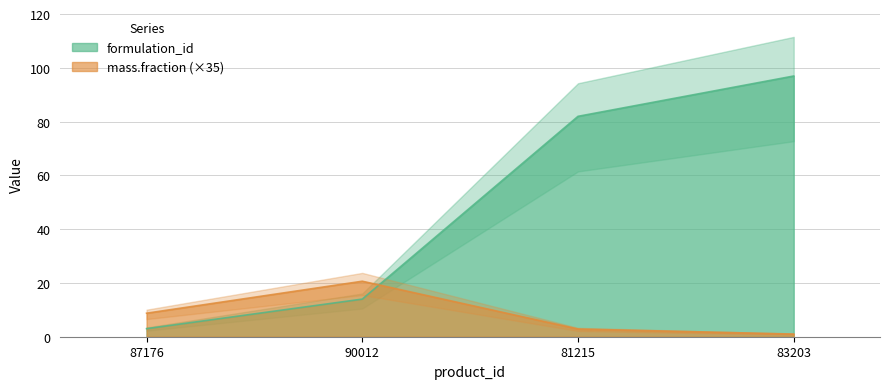

What is the minimum value shown in the chart?

1.0